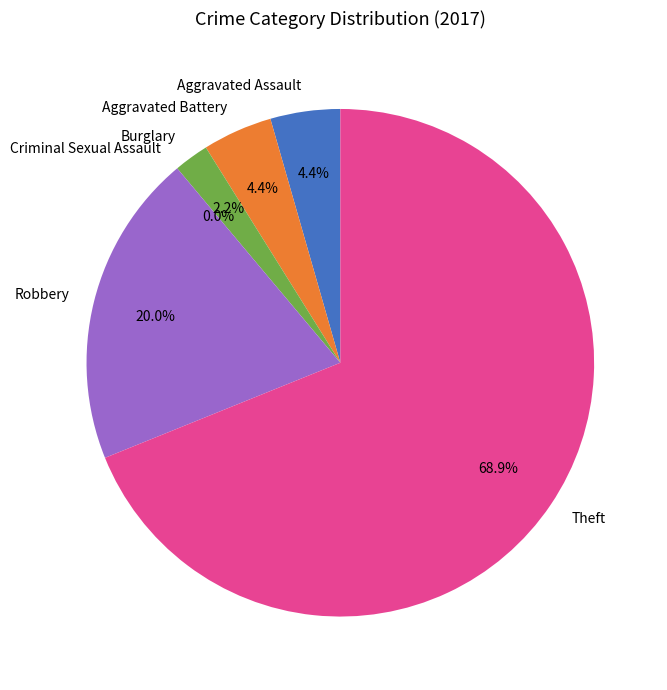

What is the largest slice in the pie chart?

Theft